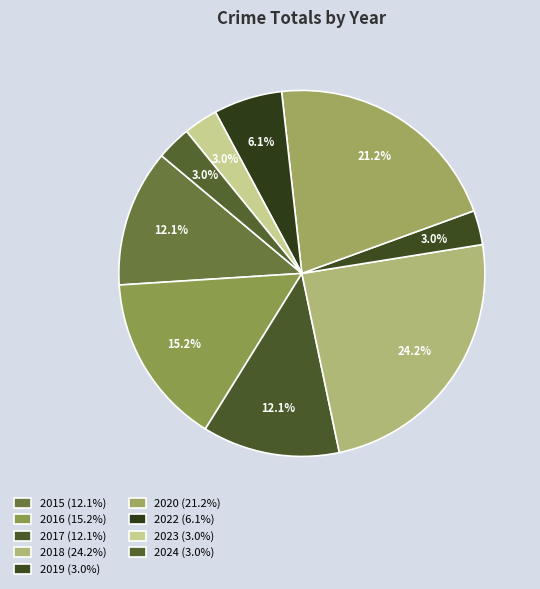

Count the number of slices in the pie.

9